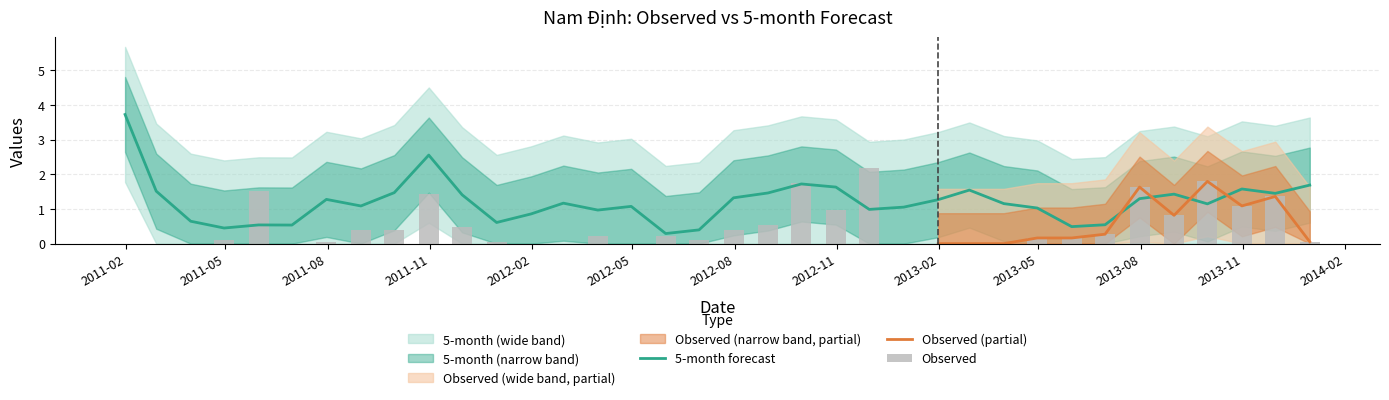

What is the maximum value for 5-month forecast?

3.7